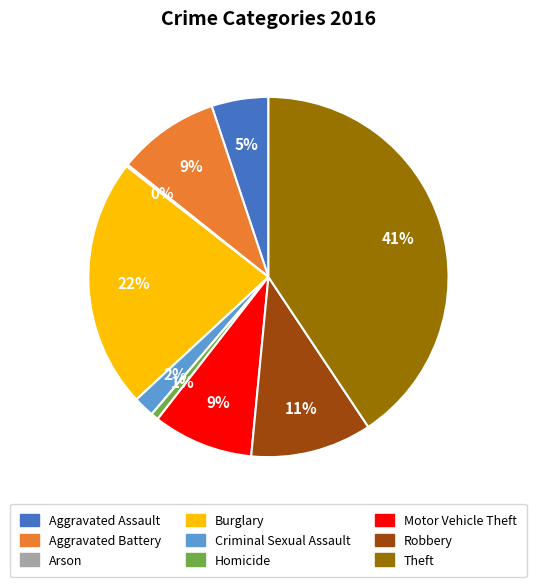

Between Aggravated Battery and Homicide, which is larger?

Aggravated Battery